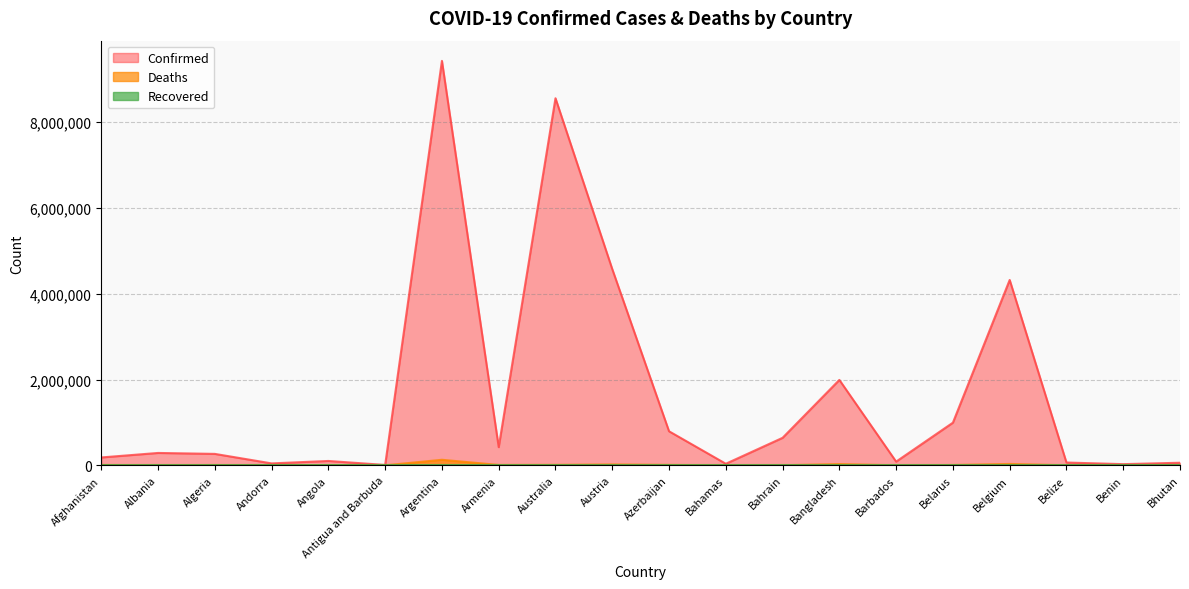

Does the chart display data point markers on the line(s)?

No